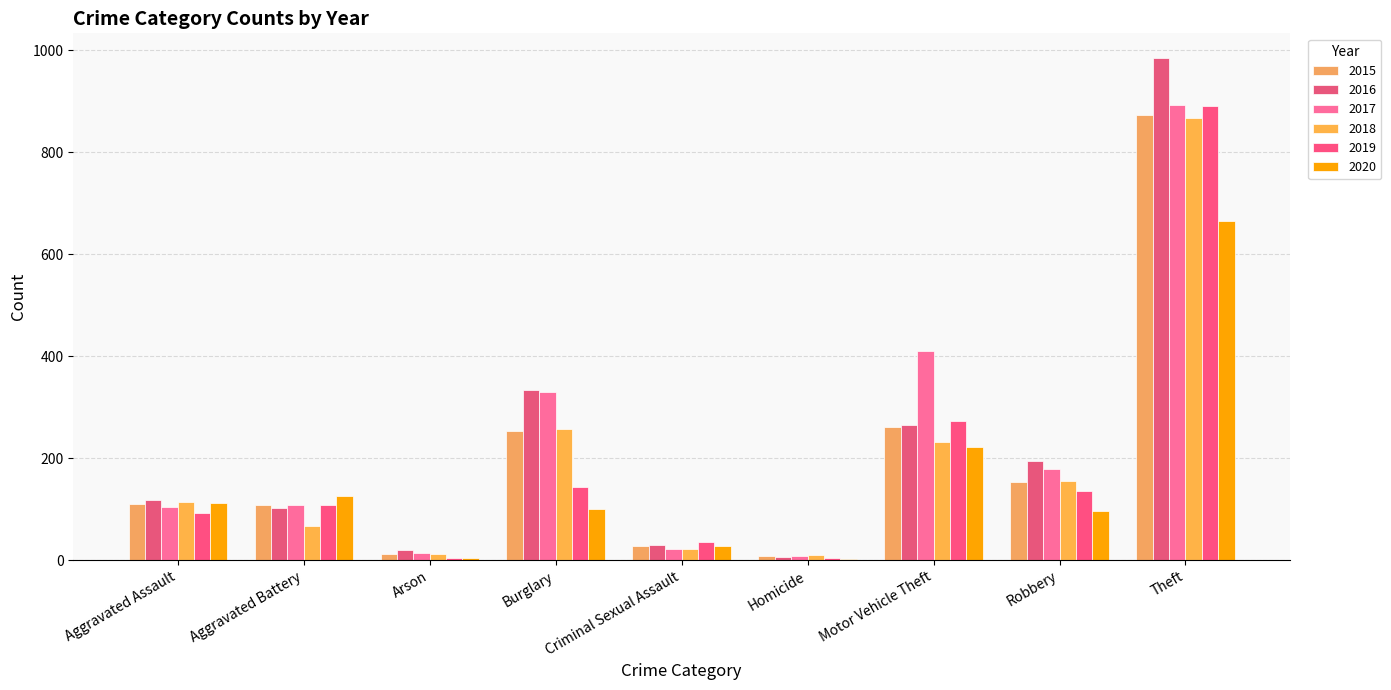

Which category has the lowest value in the 2015 series?

Homicide